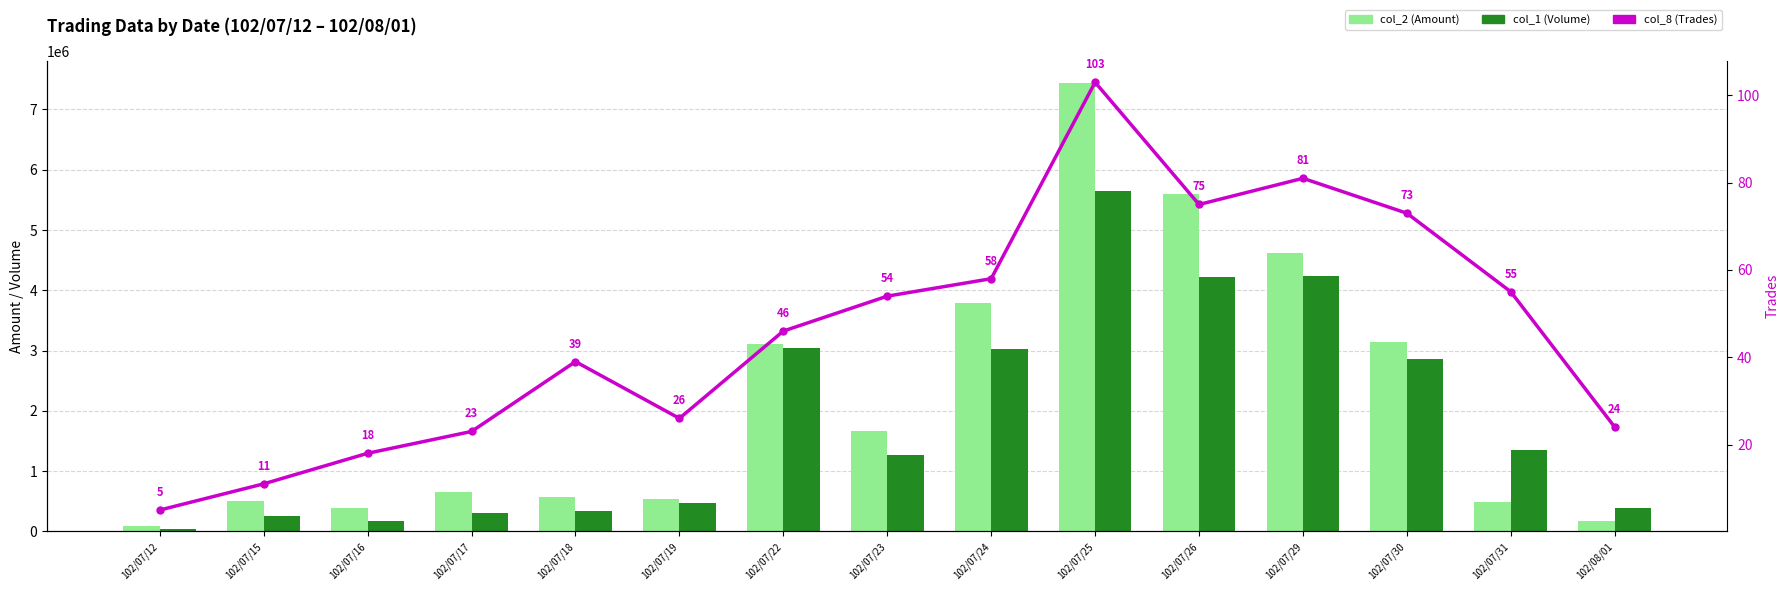

At which label does col_1 (Volume) reach its peak?

102/07/25